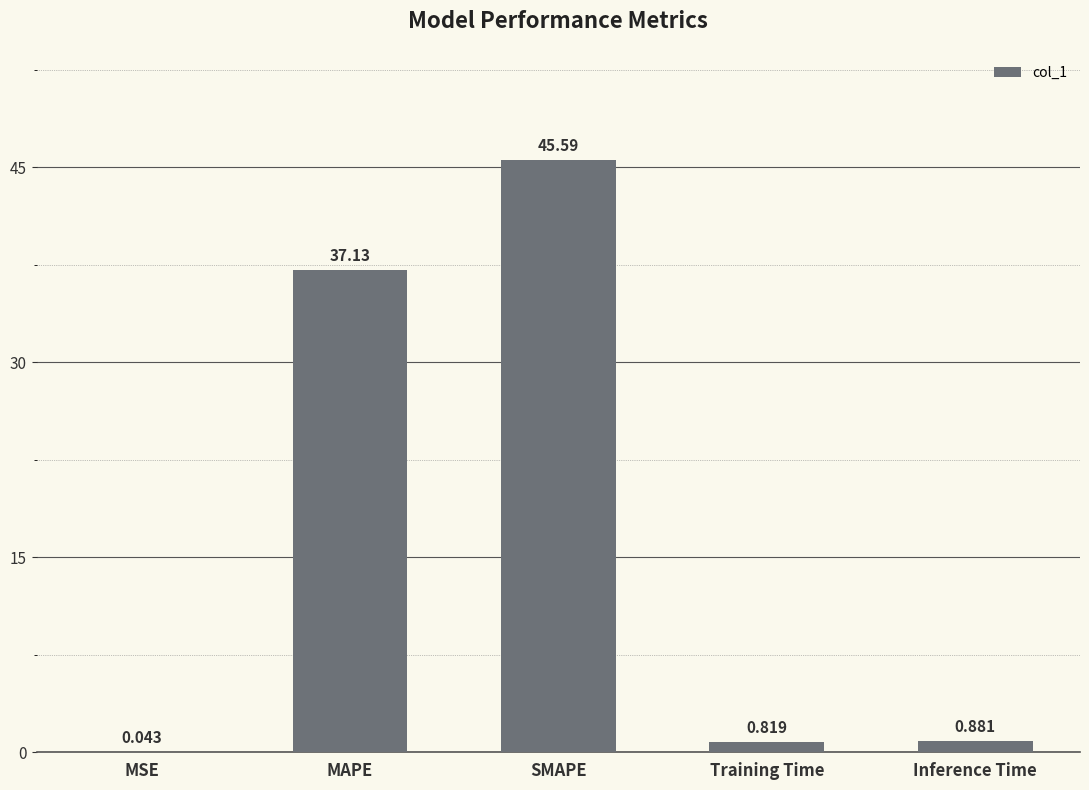

The chart shows a value of 37.1 at MAPE. True or false?

True